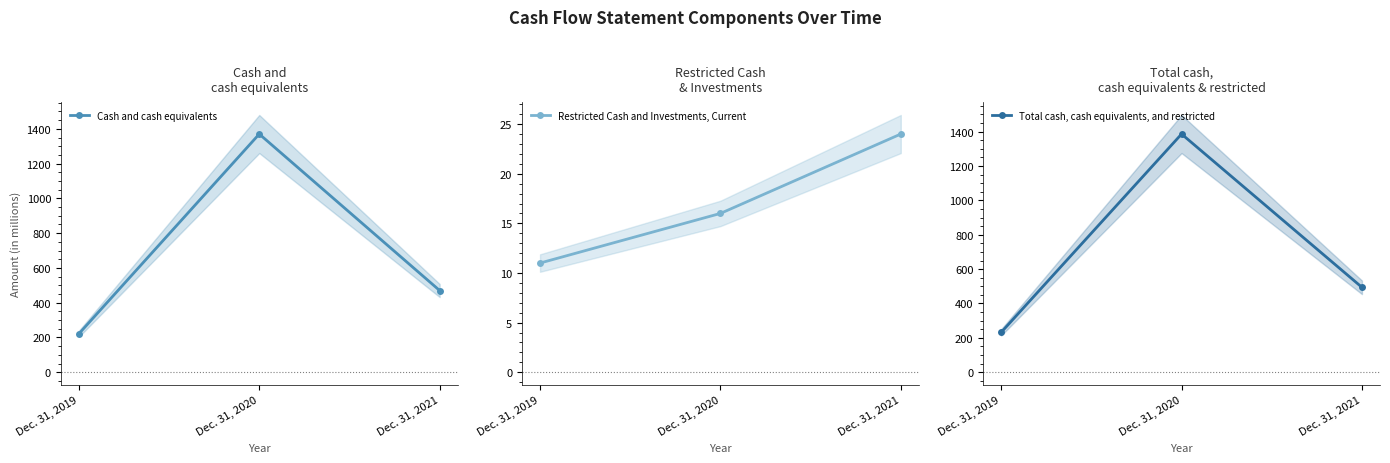

What is the difference between the maximum and minimum values in the Restricted Cash and Investments, Current series?

13